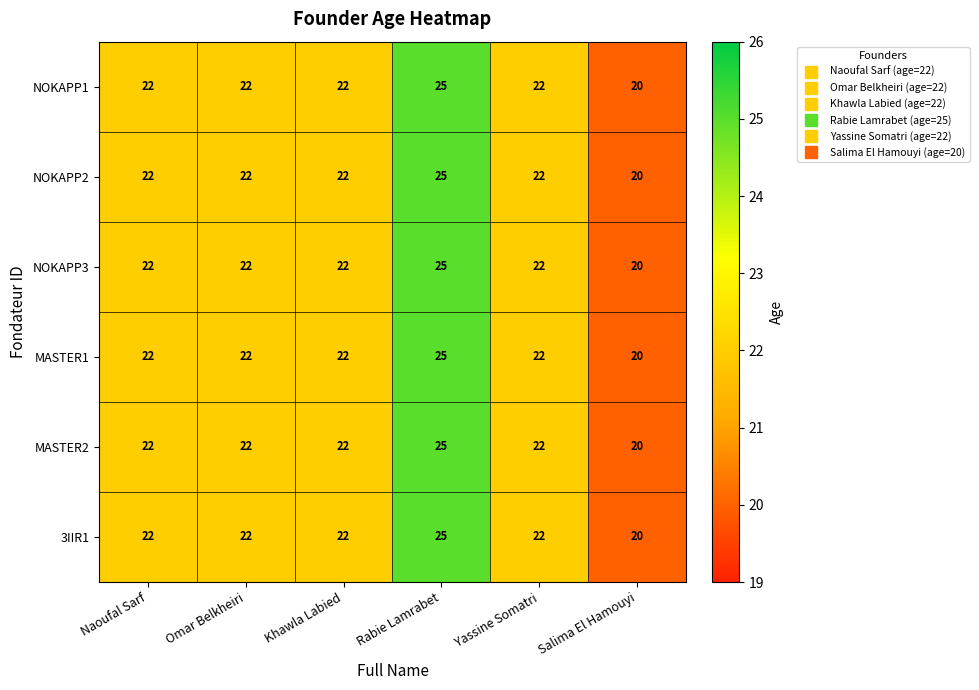

What is the total value across all series at Omar Belkheiri?

132